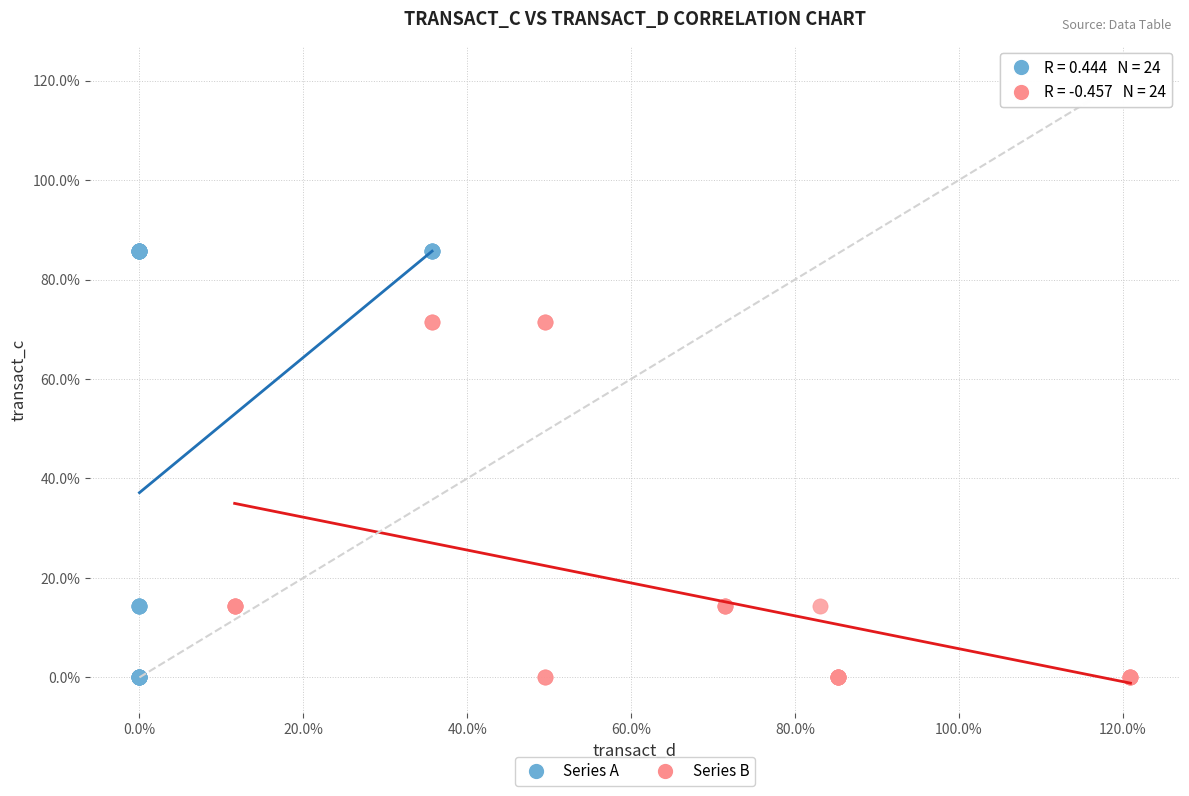

Which series has the largest Y range (max minus min)?

Series A